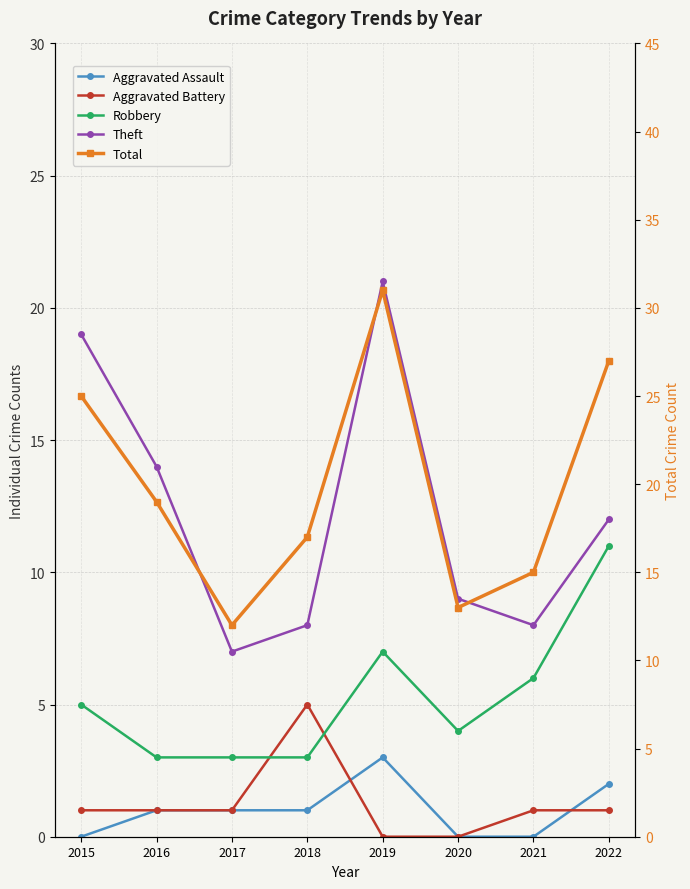

At which category is the sum across all series the highest?

2019